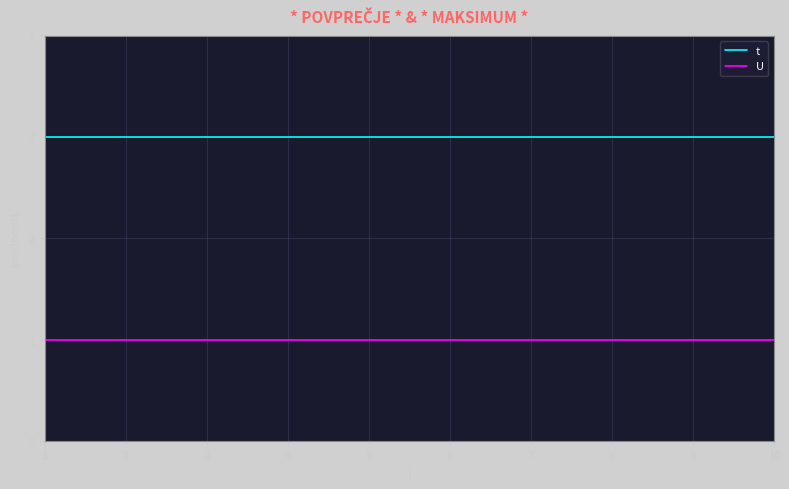

At 4, list the series in order from smallest to largest.

U, t